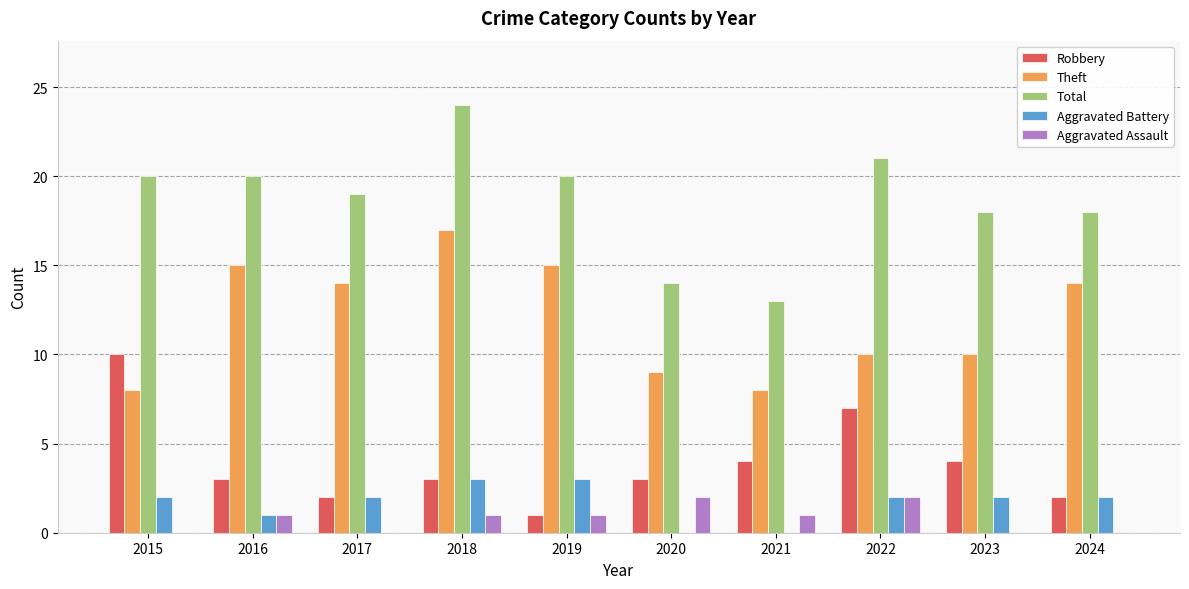

The Total series shows 18 at 2023. True or false?

True